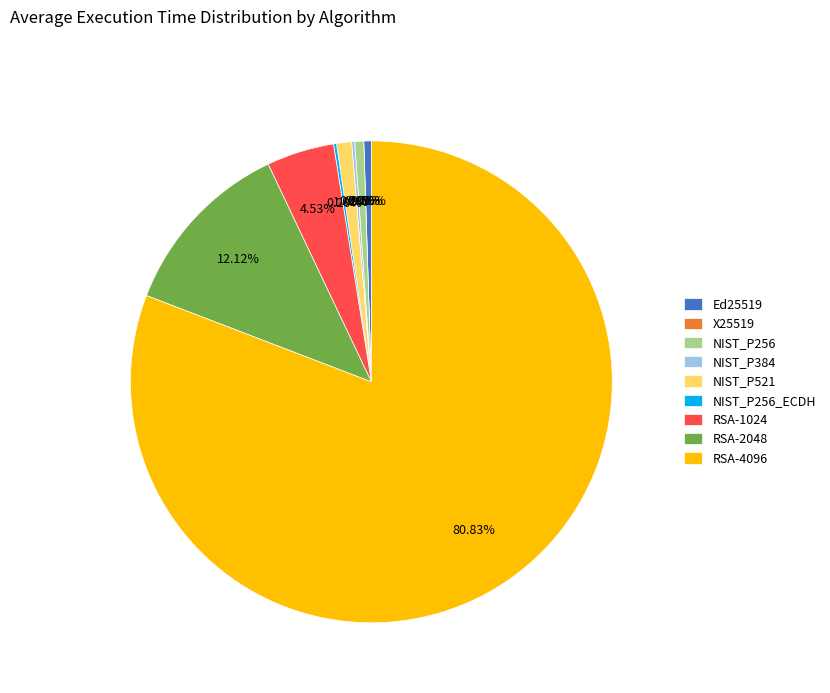

Rank the categories by value from highest to lowest.

RSA-4096, RSA-2048, RSA-1024, NIST_P521, NIST_P256, Ed25519, NIST_P256_ECDH, NIST_P384, X25519